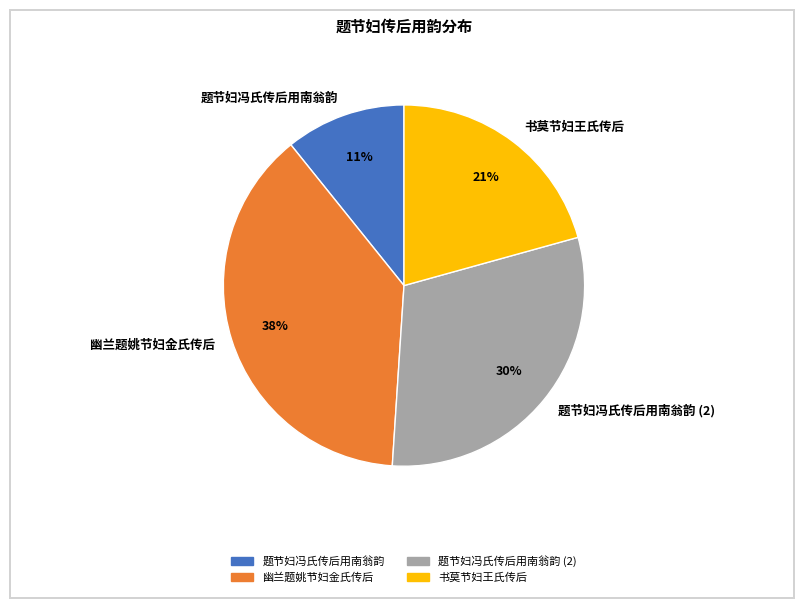

What is the ratio of the value at 书莫节妇王氏传后 to the value at 题节妇冯氏传后用南翁韵?

1.9